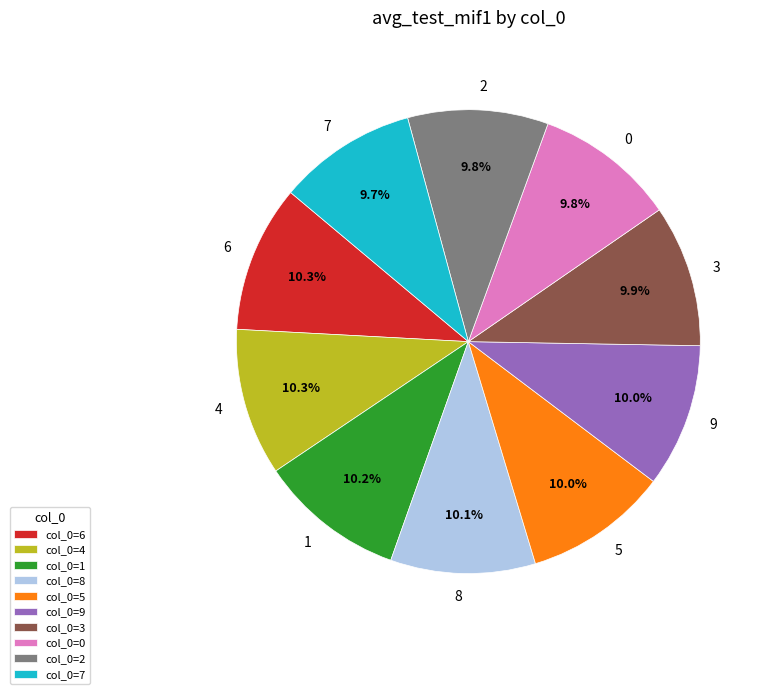

How many segments does this pie chart have?

10